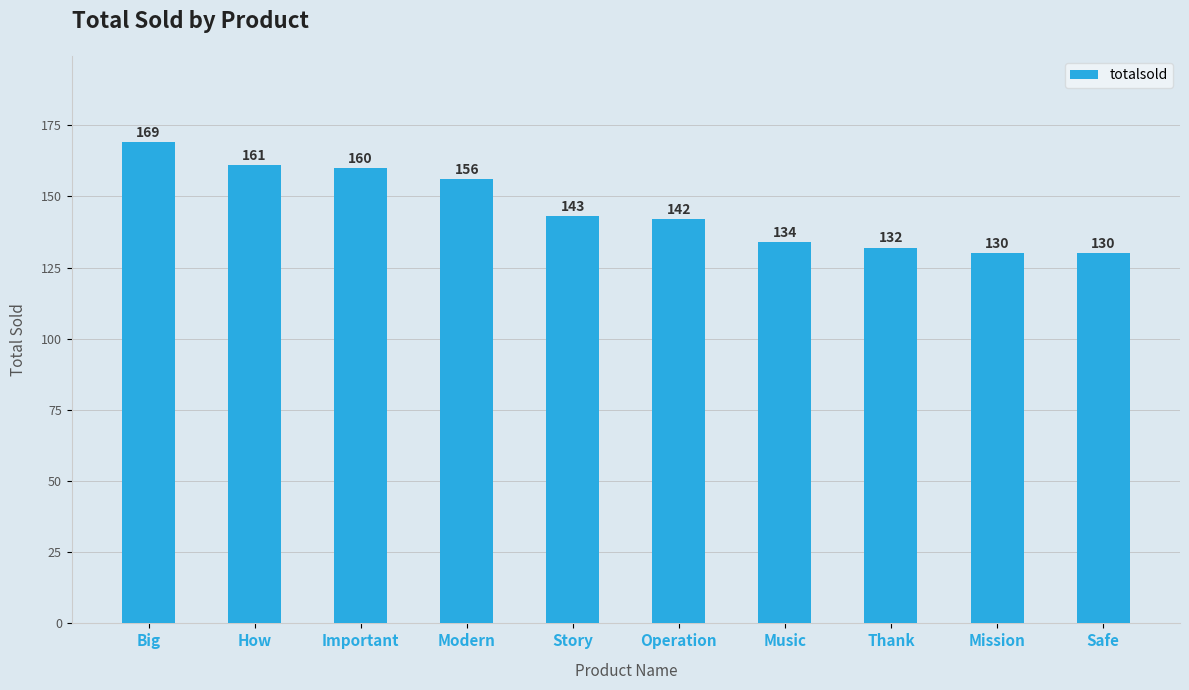

What is the value of the 4th bar from the left?

156